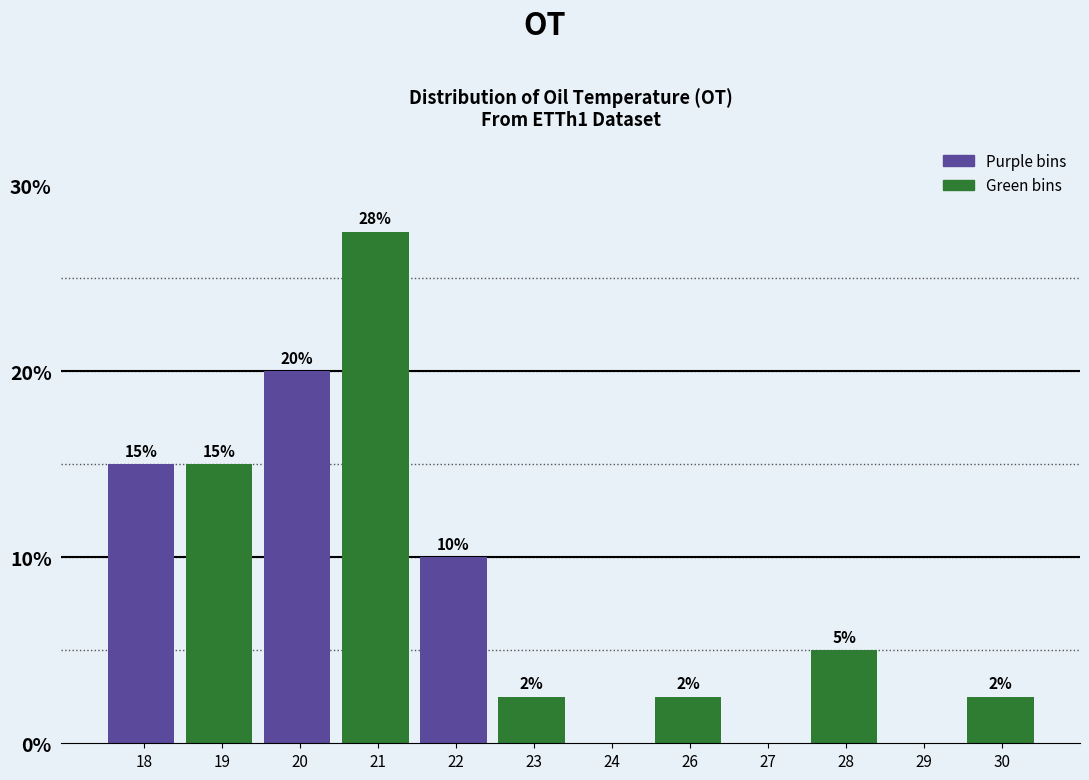

What is the sum of the values at 19 and 28?

20.0